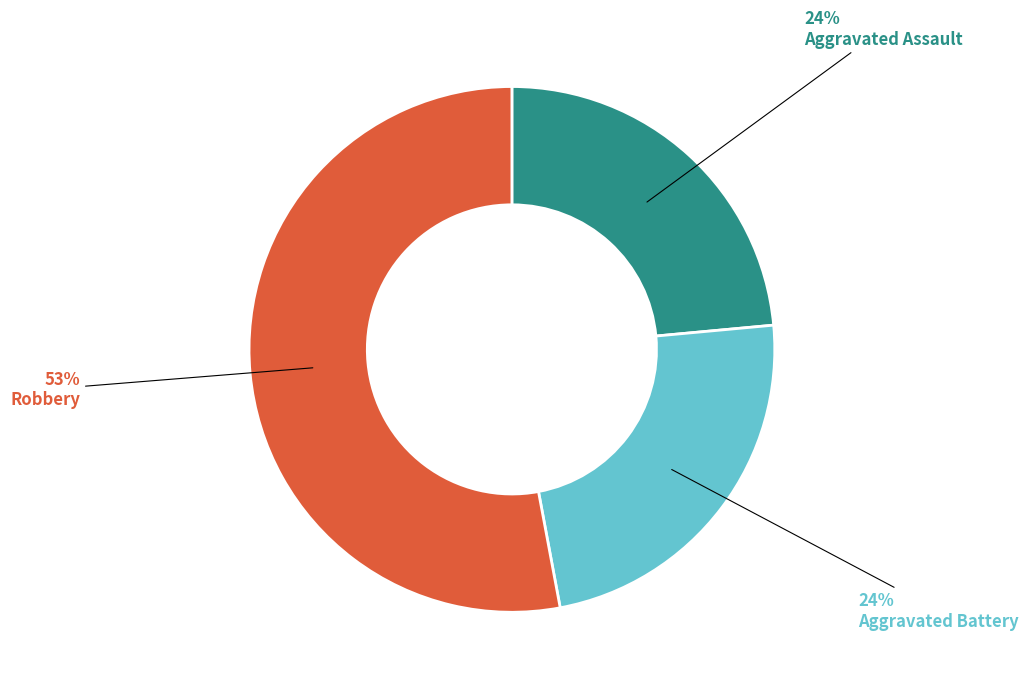

Does any single category account for the majority?

Yes